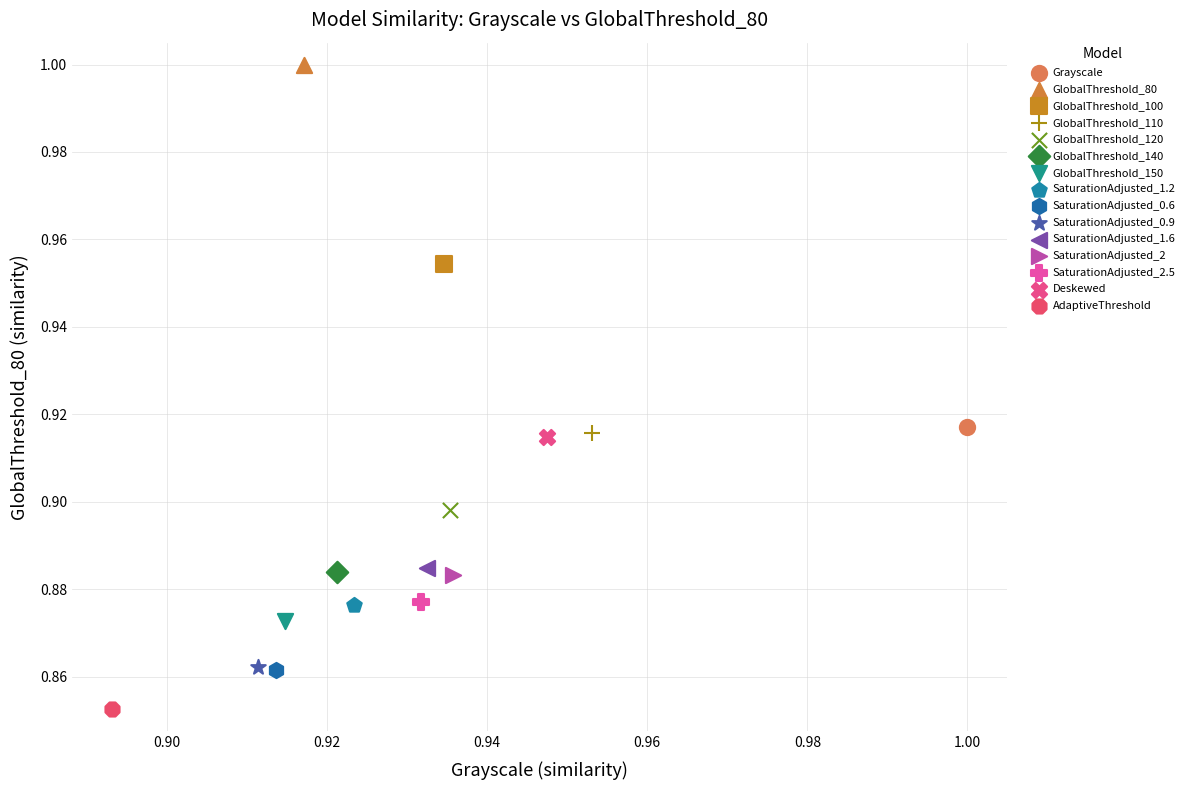

What are all the series names shown in the legend?

Grayscale, GlobalThreshold_80, GlobalThreshold_100, GlobalThreshold_110, GlobalThreshold_120, GlobalThreshold_140, GlobalThreshold_150, SaturationAdjusted_1.2, SaturationAdjusted_0.6, SaturationAdjusted_0.9, SaturationAdjusted_1.6, SaturationAdjusted_2, SaturationAdjusted_2.5, Deskewed, AdaptiveThreshold